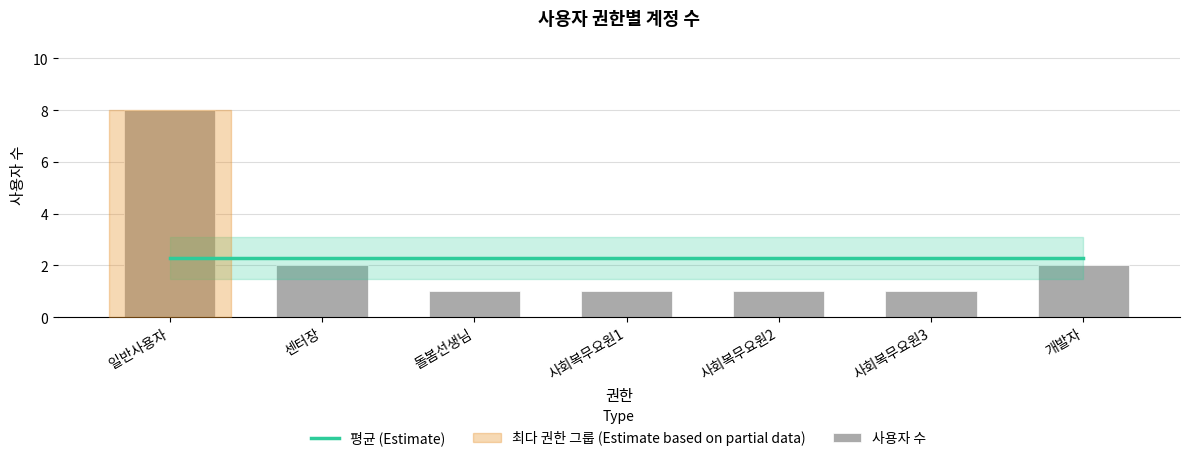

Between 사회복무요원1 and 사회복무요원2, which series saw the biggest shift?

평균 (Estimate)